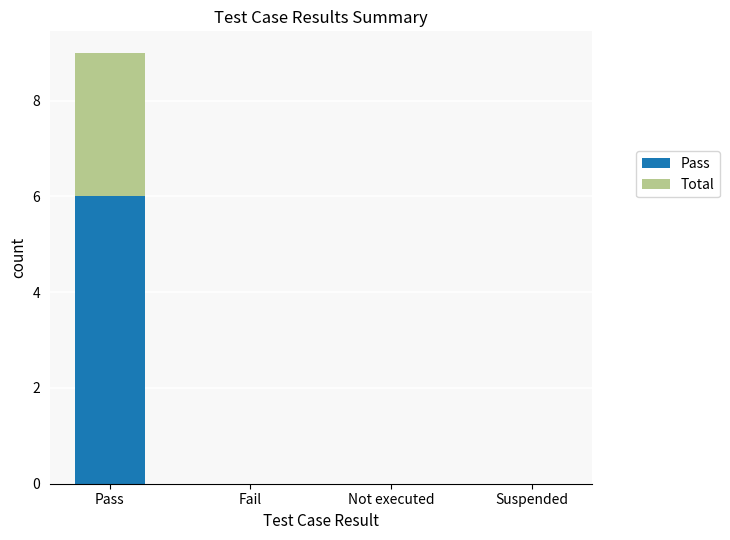

True or false: Pass has a value of -2 at Fail.

False